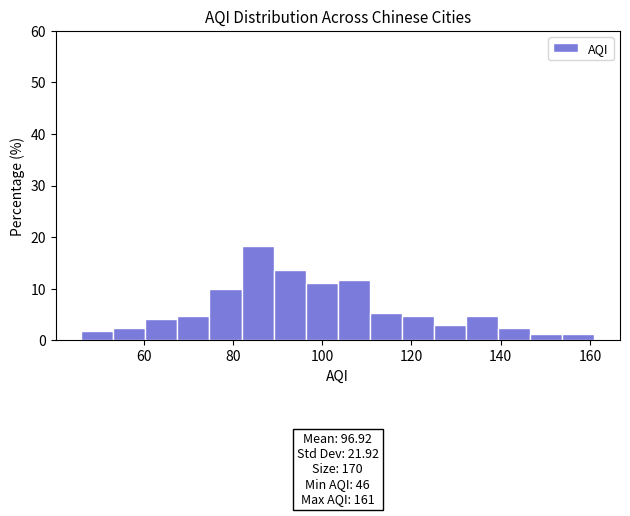

Around what value on the x-axis is the tallest bar? Give the approximate position of its centre, as read against the axis.

86